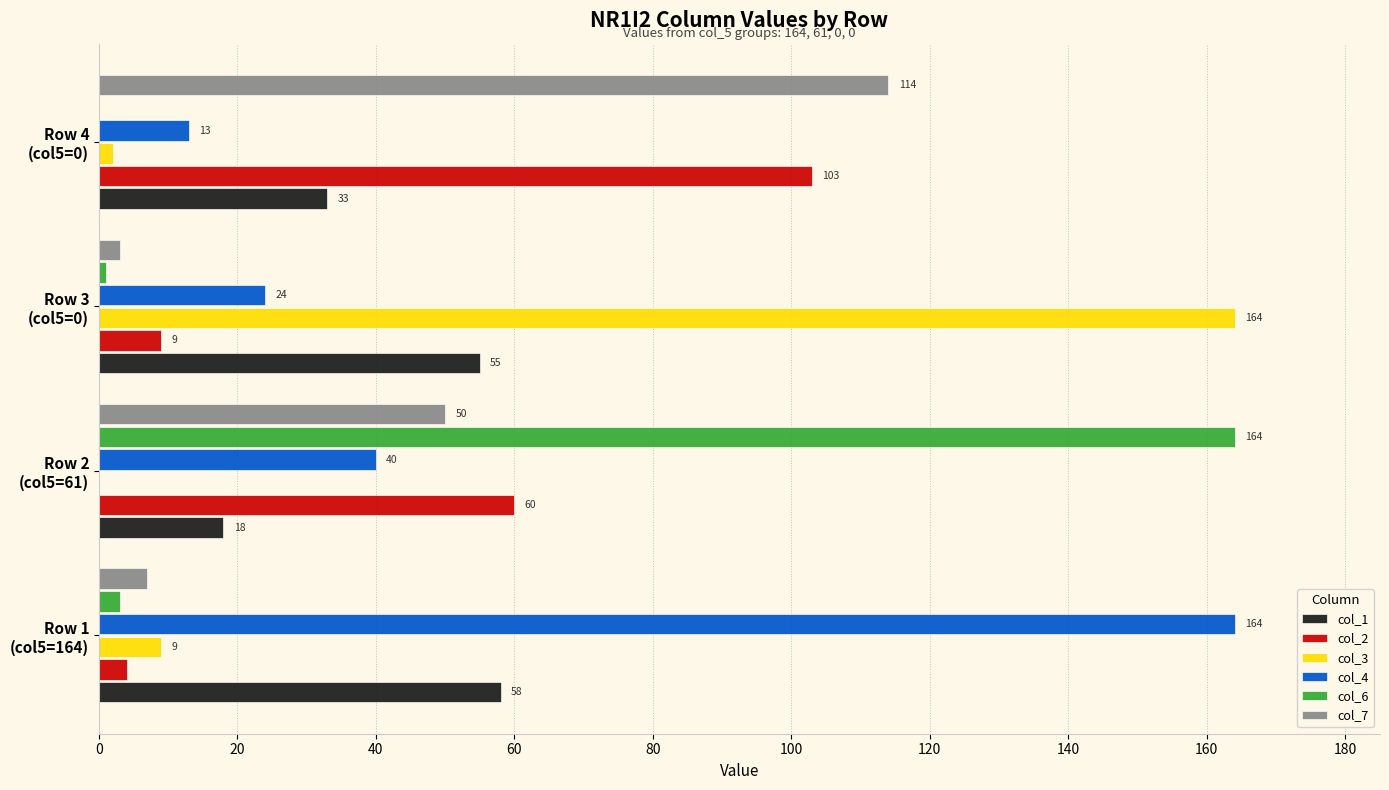

Which series has the largest total across all categories?

col_4